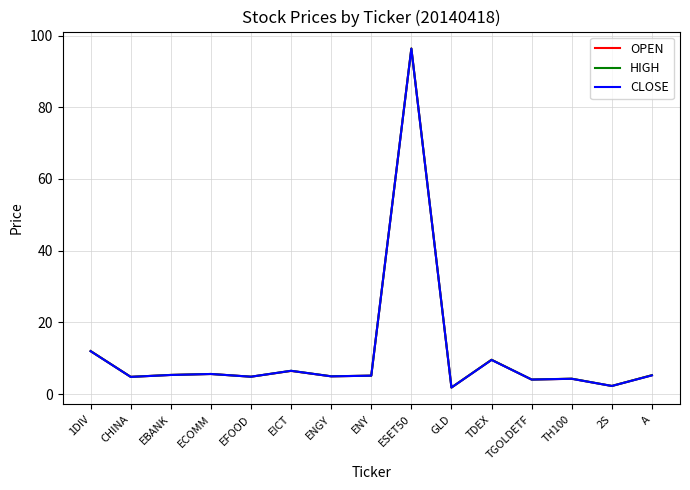

Is the value of HIGH at A greater than the value of CLOSE at 2S?

Yes